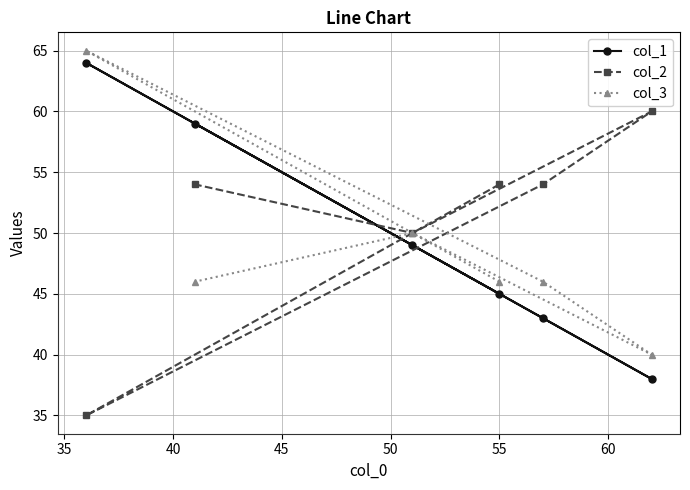

Which series has the largest total across all categories?

col_2